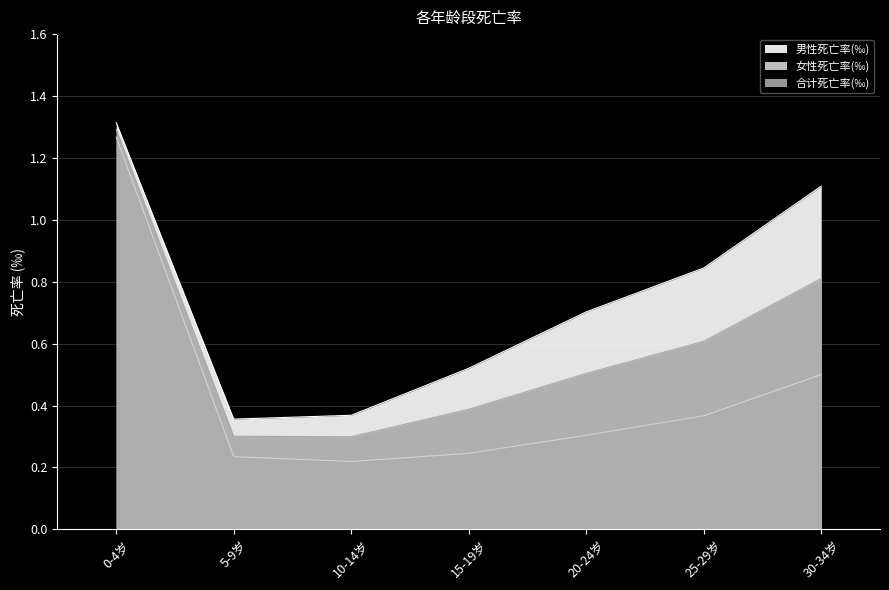

Rank the series by their maximum value, from lowest to highest.

女性死亡率(‰), 合计死亡率(‰), 男性死亡率(‰)